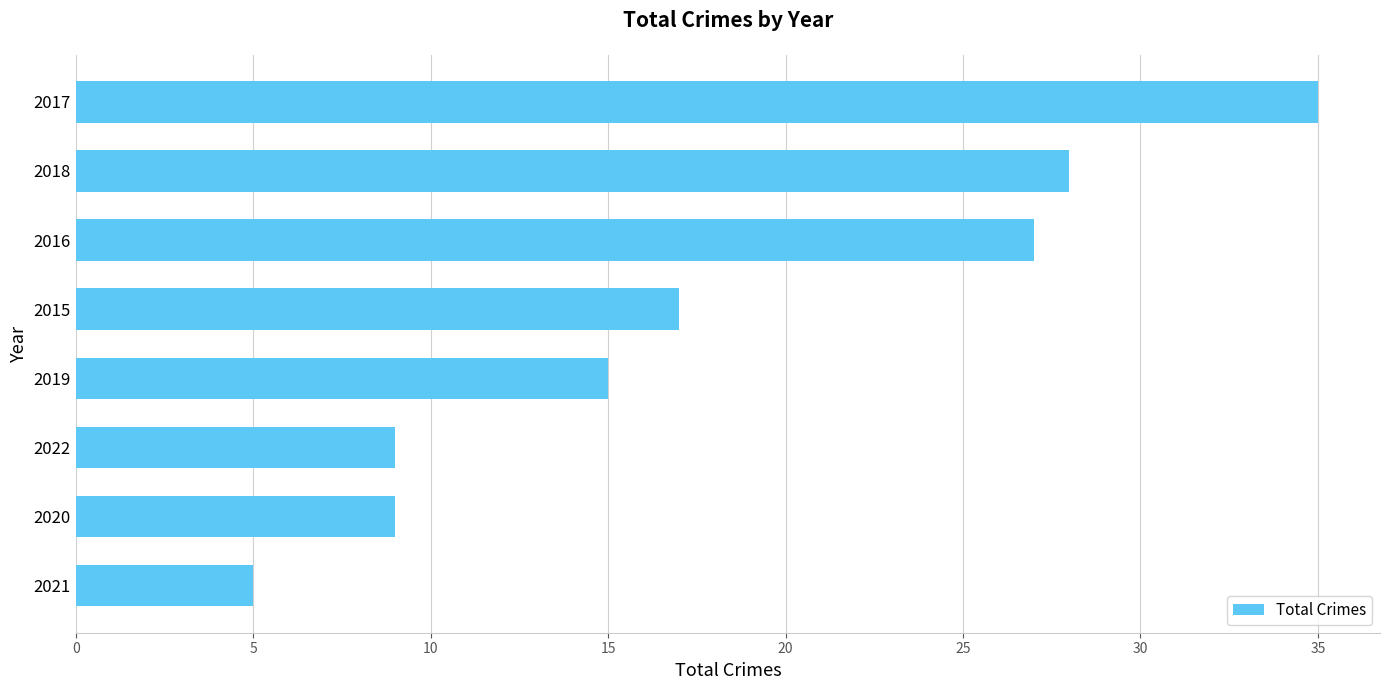

What is the smallest value displayed?

5